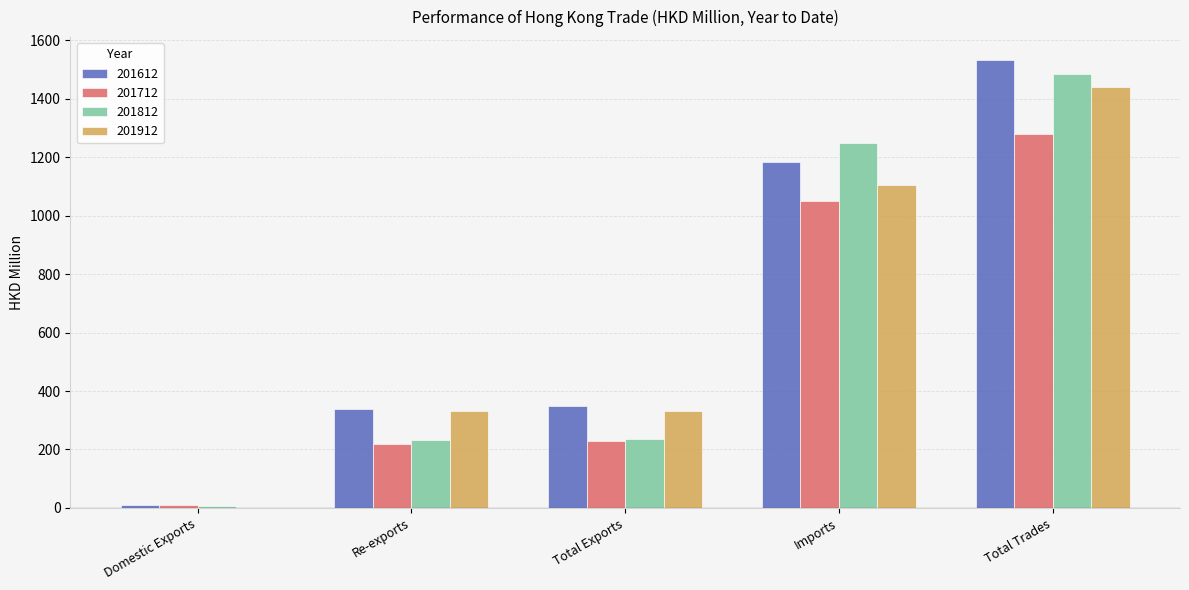

What is the total value across all series at Imports?

4591.0